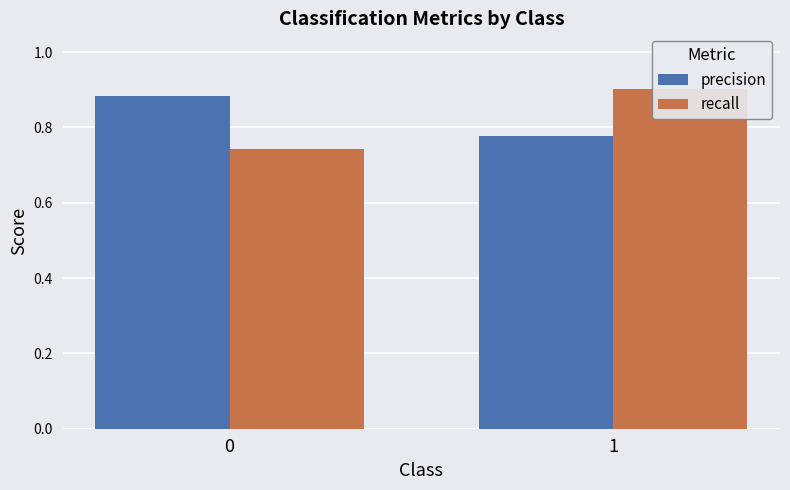

Which series changed the most between 0 and 1?

recall